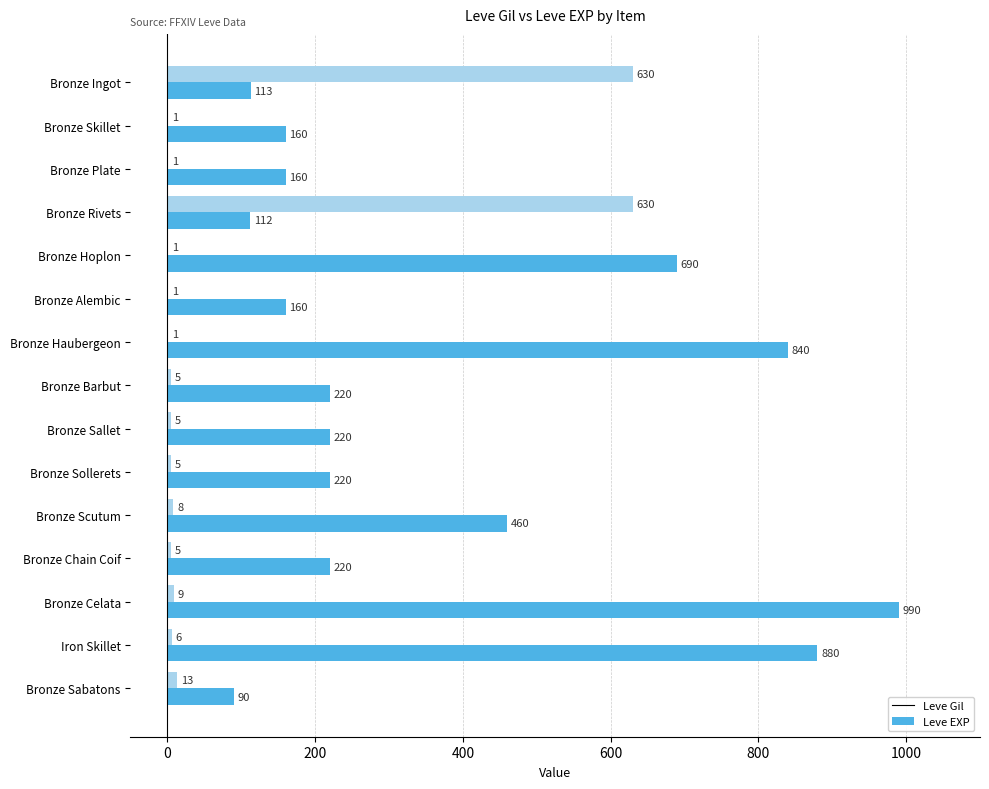

The value of Leve Gil at Bronze Ingot is 153. True or false?

False